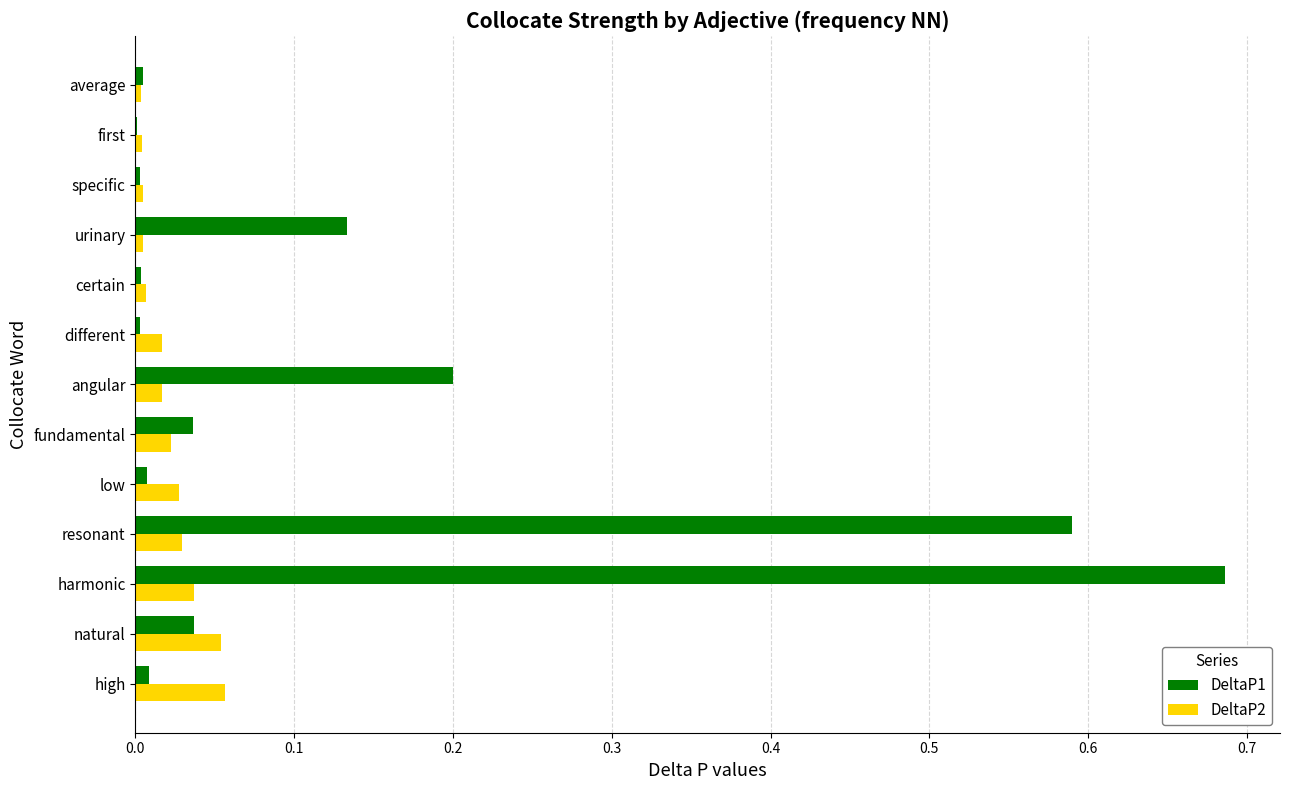

Which series has the largest total across all categories?

DeltaP1